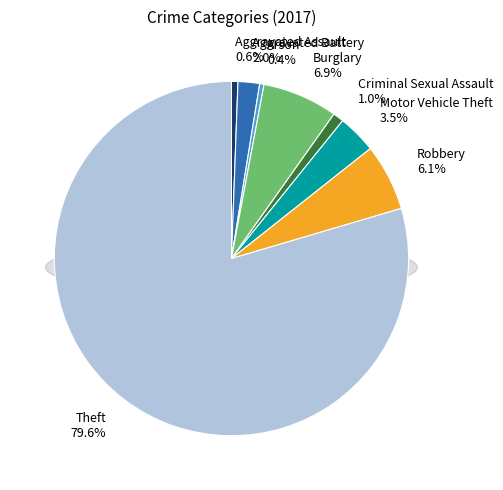

To the nearest percent, what is the difference between the Arson and Aggravated Battery slice percentages?

2%